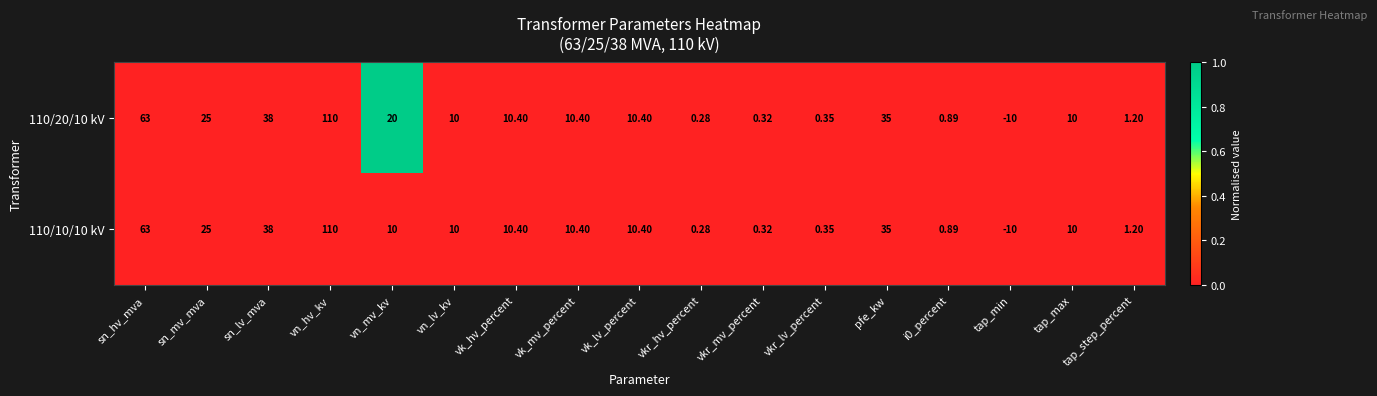

Is the value of 110/10/10 kV at vn_lv_kv greater than the value of 110/20/10 kV at vn_hv_kv?

No